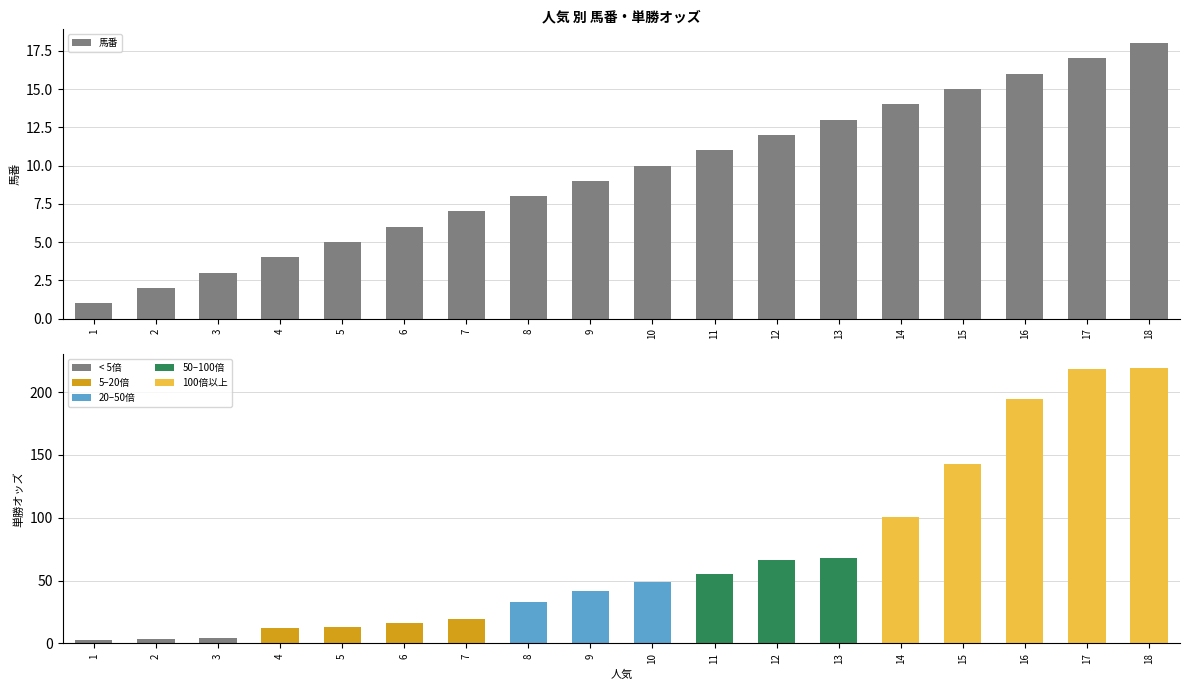

What is the difference between the maximum and minimum values?

17